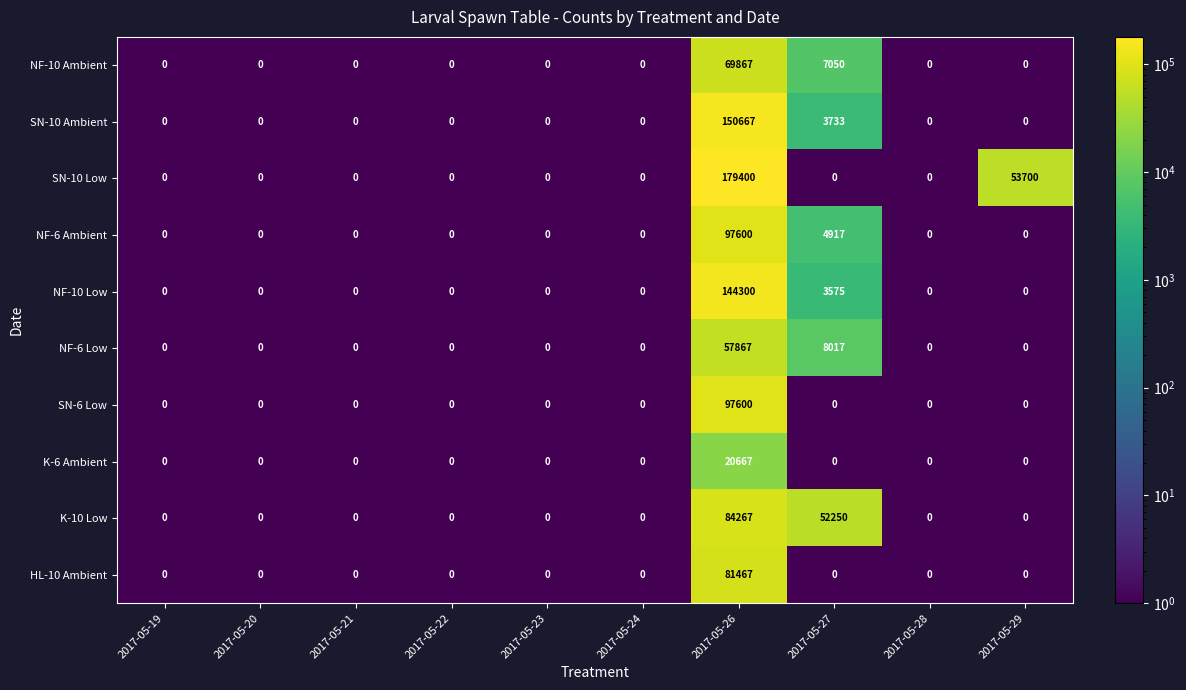

Where is SN-10 Ambient nearest to the value 75333?

2017-05-27